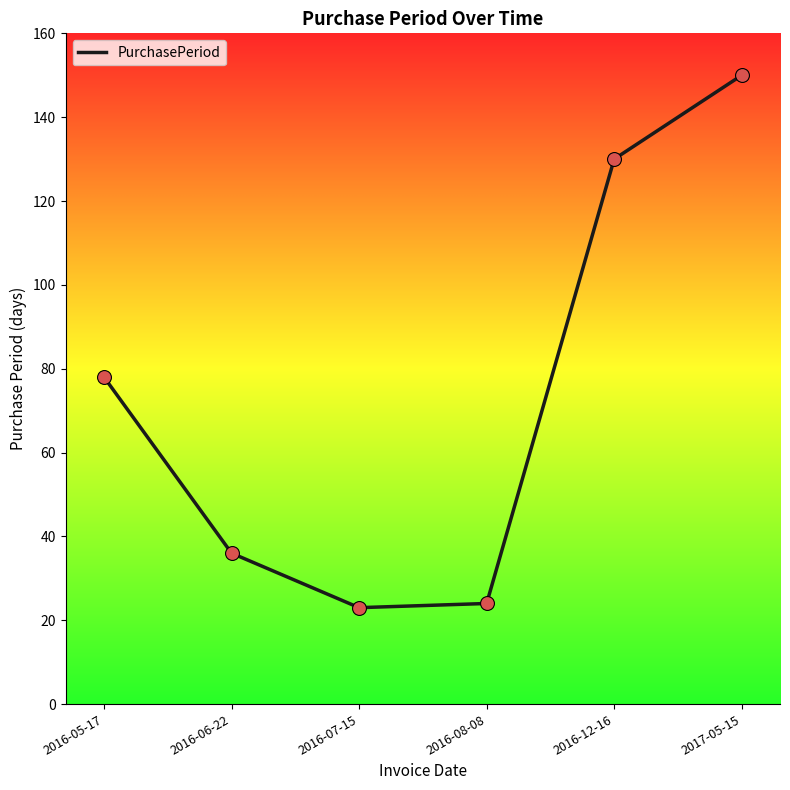

Approximately how many times larger is the value at 2017-05-15 compared to 2016-06-22?

4.2